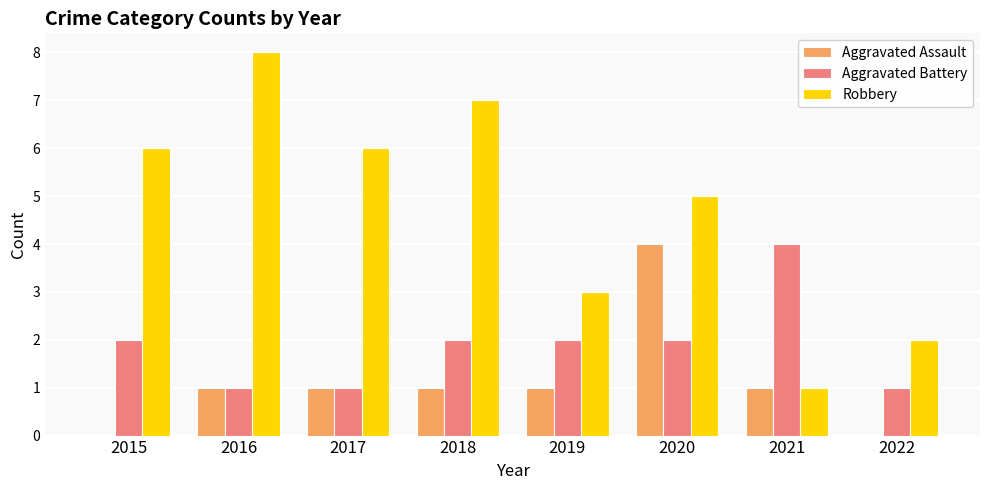

How many groups of bars are there?

8